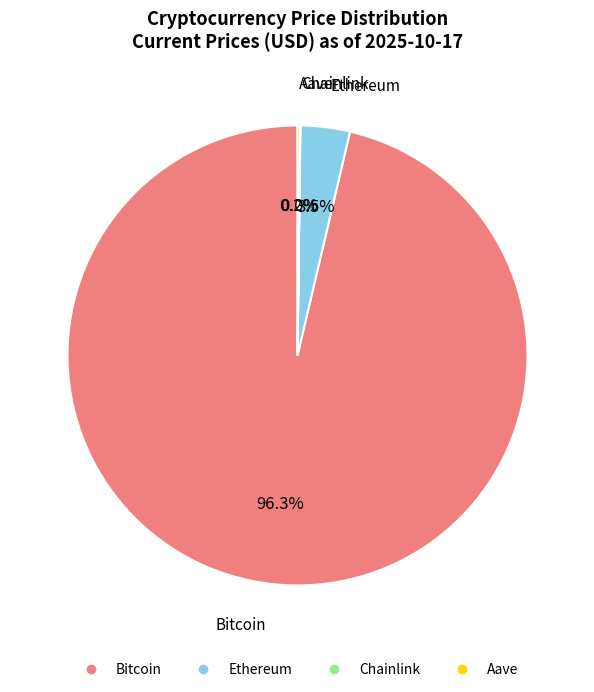

What percentage do Ethereum and Bitcoin together represent?

99.8%